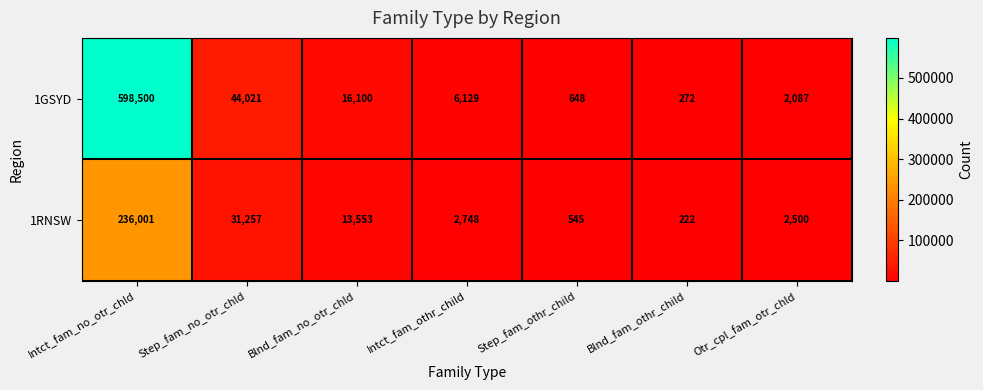

Between Intct_fam_no_otr_chld and Otr_cpl_fam_otr_chld, which series saw the biggest shift?

1GSYD